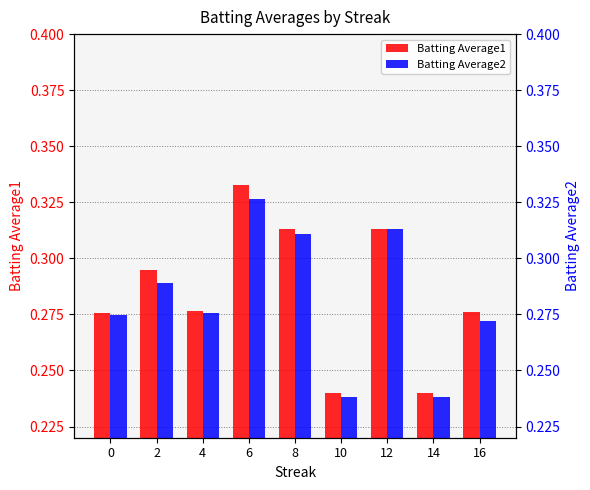

Count the Batting Average2 values in the range 0 to 1.

9